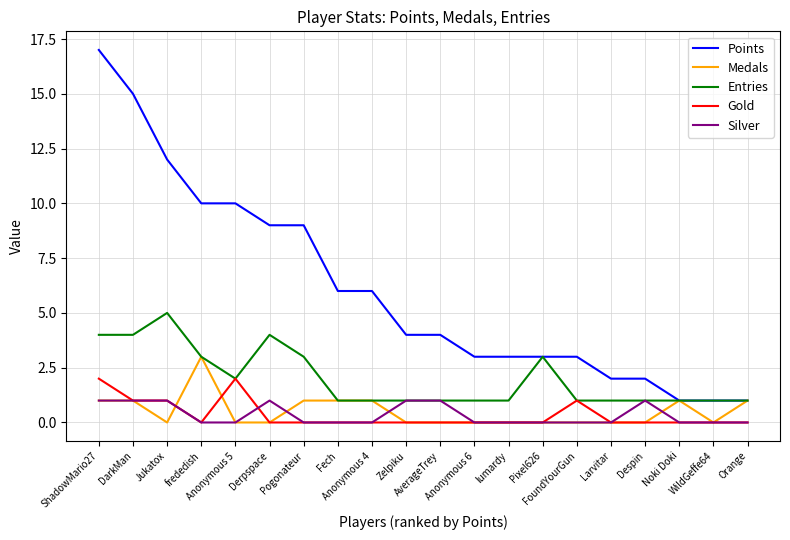

Reading left to right, transcribe all the data shown in this chart.

Points: ShadowMario27=17	DarkMan=15	Jukatox=12	frededish=10	Anonymous 5=10	Derpspace=9	Pogonateur=9	Fech=6	Anonymous 4=6	Zelpiku=4	AverageTrey=4	Anonymous 6=3	lumardy=3	Pixel626=3	FoundYourGun=3	Larvitar=2	Despin=2	Noki Doki=1	WildGeffe64=1	Orange=1
Medals: ShadowMario27=1	DarkMan=1	Jukatox=0	frededish=3	Anonymous 5=0	Derpspace=0	Pogonateur=1	Fech=1	Anonymous 4=1	Zelpiku=0	AverageTrey=0	Anonymous 6=0	lumardy=0	Pixel626=0	FoundYourGun=0	Larvitar=0	Despin=0	Noki Doki=1	WildGeffe64=0	Orange=1
Entries: ShadowMario27=4	DarkMan=4	Jukatox=5	frededish=3	Anonymous 5=2	Derpspace=4	Pogonateur=3	Fech=1	Anonymous 4=1	Zelpiku=1	AverageTrey=1	Anonymous 6=1	lumardy=1	Pixel626=3	FoundYourGun=1	Larvitar=1	Despin=1	Noki Doki=1	WildGeffe64=1	Orange=1
Gold: ShadowMario27=2	DarkMan=1	Jukatox=1	frededish=0	Anonymous 5=2	Derpspace=0	Pogonateur=0	Fech=0	Anonymous 4=0	Zelpiku=0	AverageTrey=0	Anonymous 6=0	lumardy=0	Pixel626=0	FoundYourGun=1	Larvitar=0	Despin=0	Noki Doki=0	WildGeffe64=0	Orange=0
Silver: ShadowMario27=1	DarkMan=1	Jukatox=1	frededish=0	Anonymous 5=0	Derpspace=1	Pogonateur=0	Fech=0	Anonymous 4=0	Zelpiku=1	AverageTrey=1	Anonymous 6=0	lumardy=0	Pixel626=0	FoundYourGun=0	Larvitar=0	Despin=1	Noki Doki=0	WildGeffe64=0	Orange=0